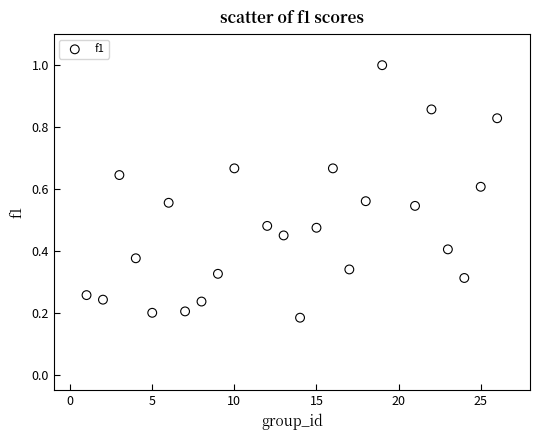

What is the range of X values (max minus min)?

25.0